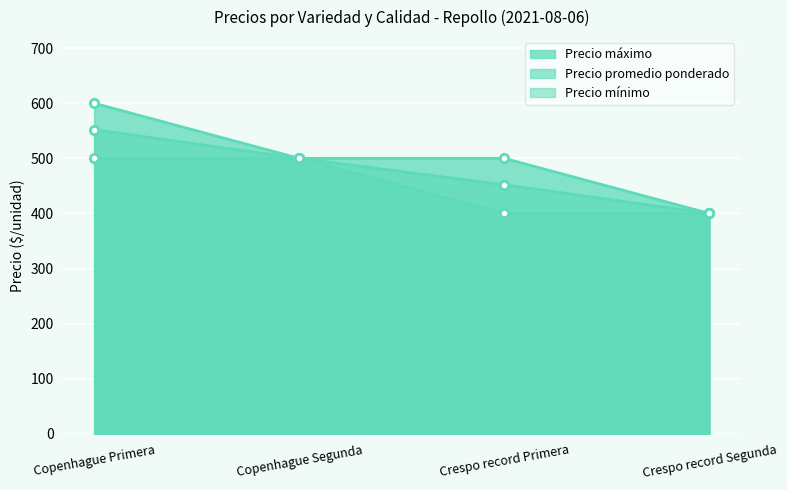

Where is Precio promedio ponderado nearest to the value 476?

Copenhague Segunda